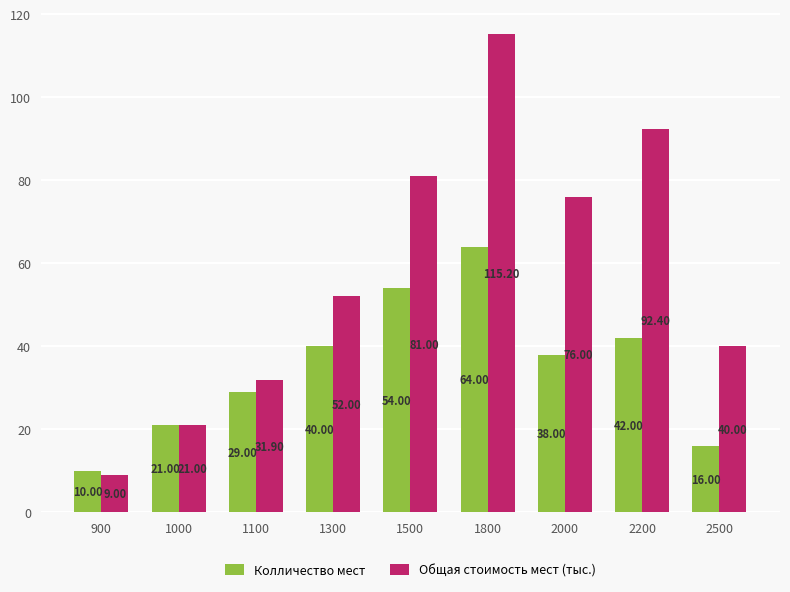

At which label is Колличество мест closest to 37?

2000